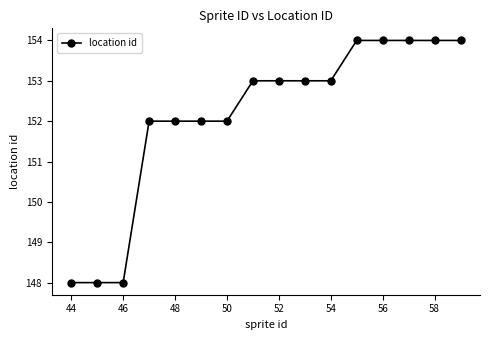

What is the sum of all values?

2434